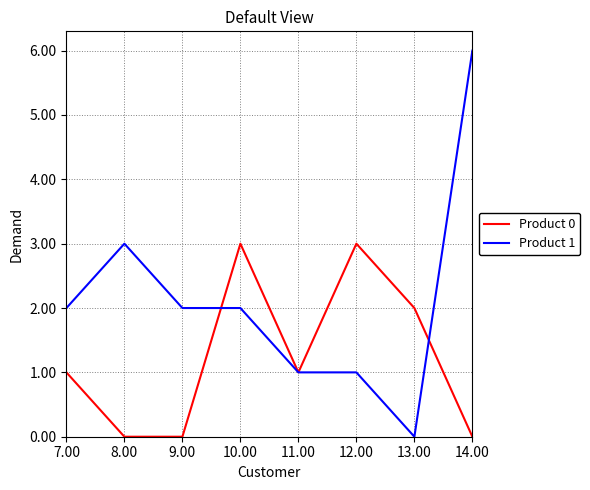

The value of Product 1 at 13.00 is 0. True or false?

True